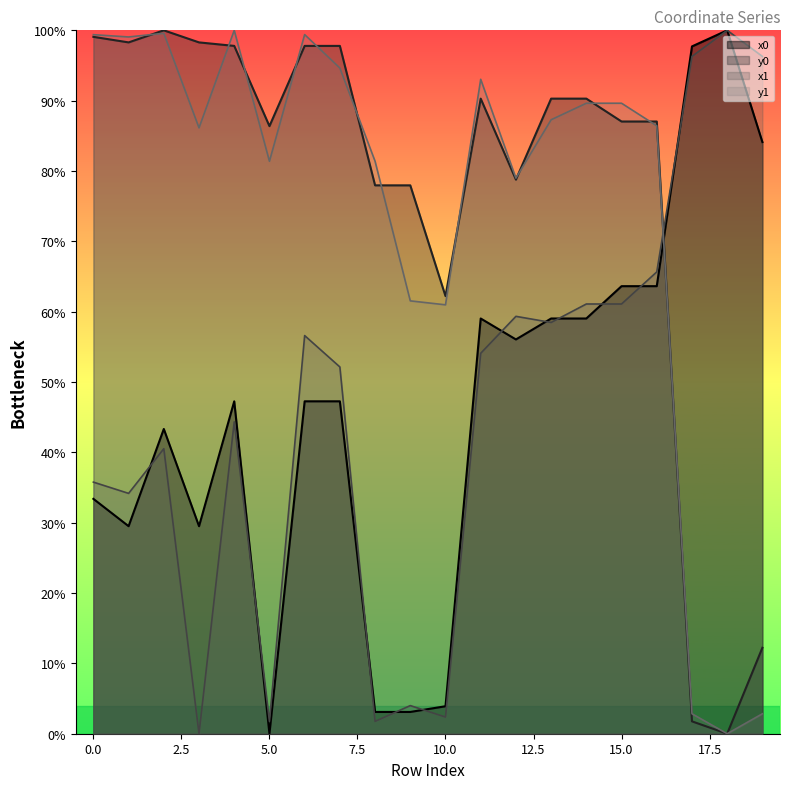

After their last crossing, which series has the higher values: x0 or y0?

x0